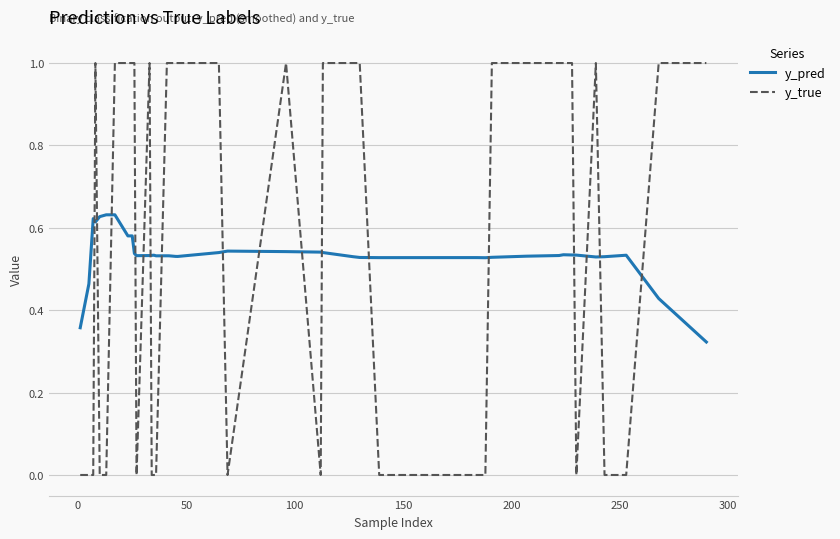

What is the maximum value shown in the chart?

1.0